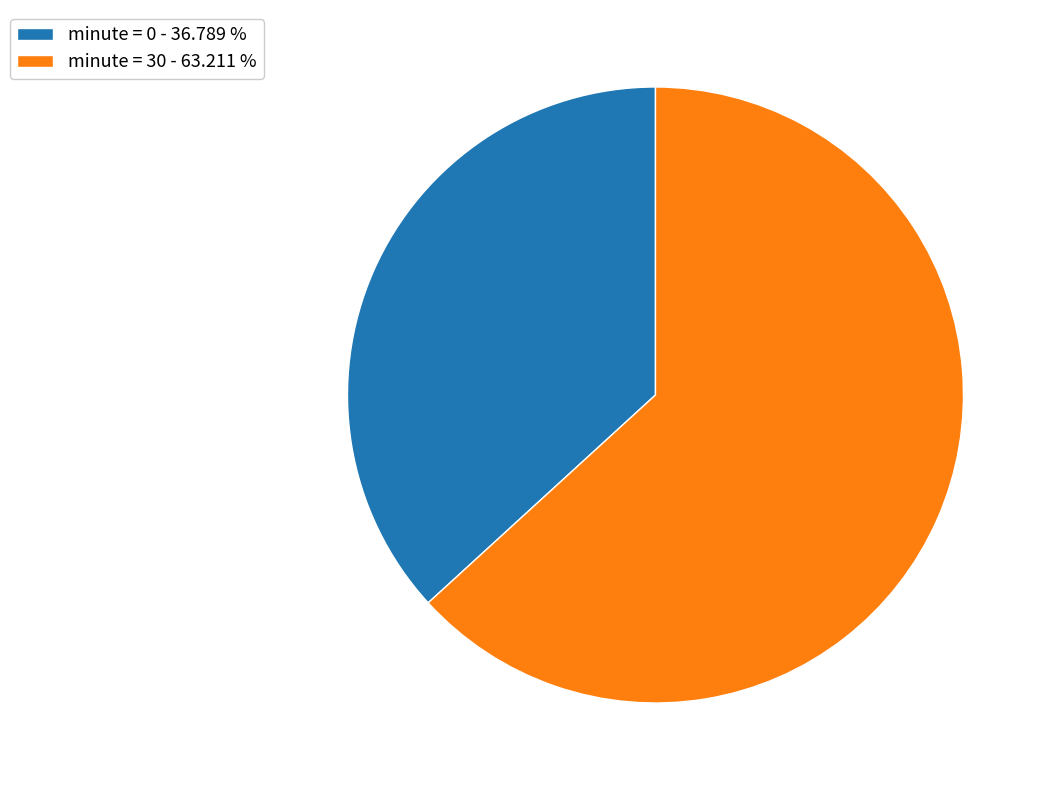

Does minute = 0 - 36.789 % account for over 50% of the chart?

No